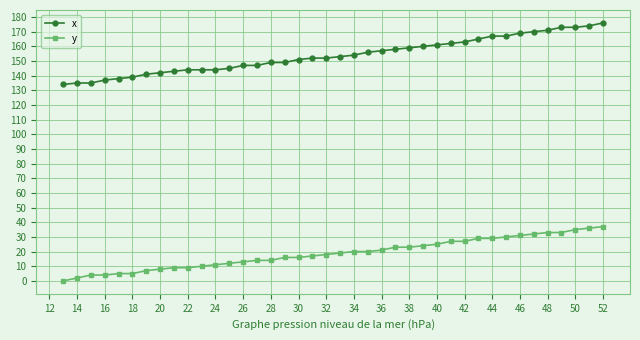

True or false: y and x cross at least once.

False